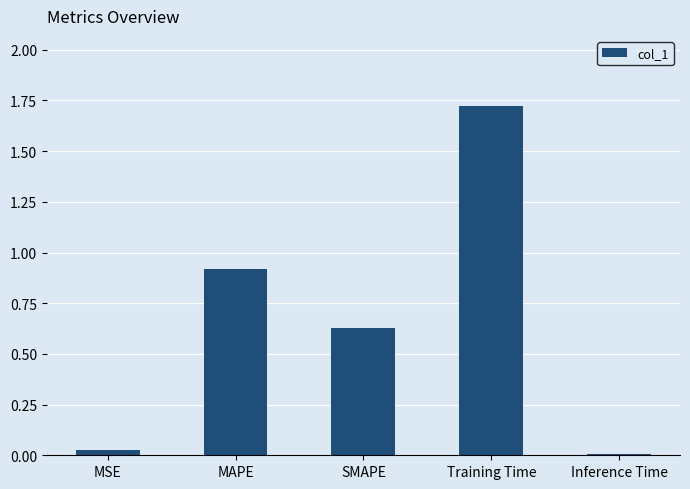

Which category has the highest value across all series?

Training Time